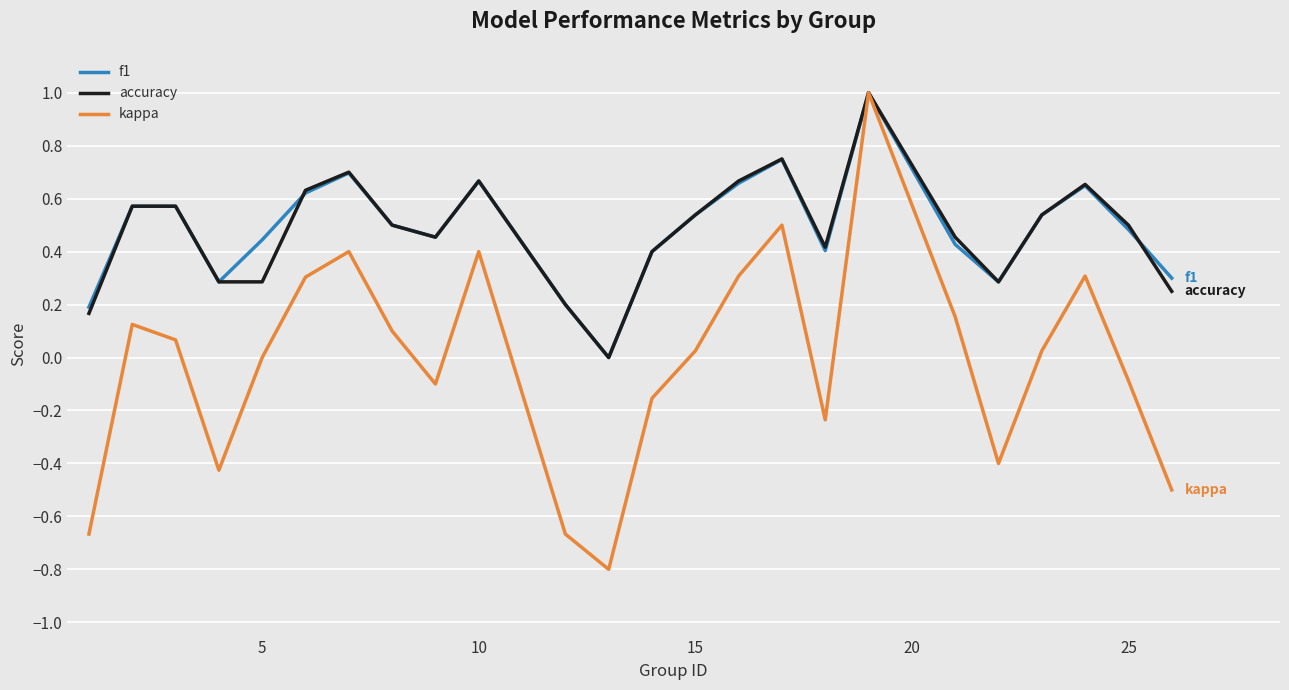

Which series has the largest range (max minus min)?

kappa